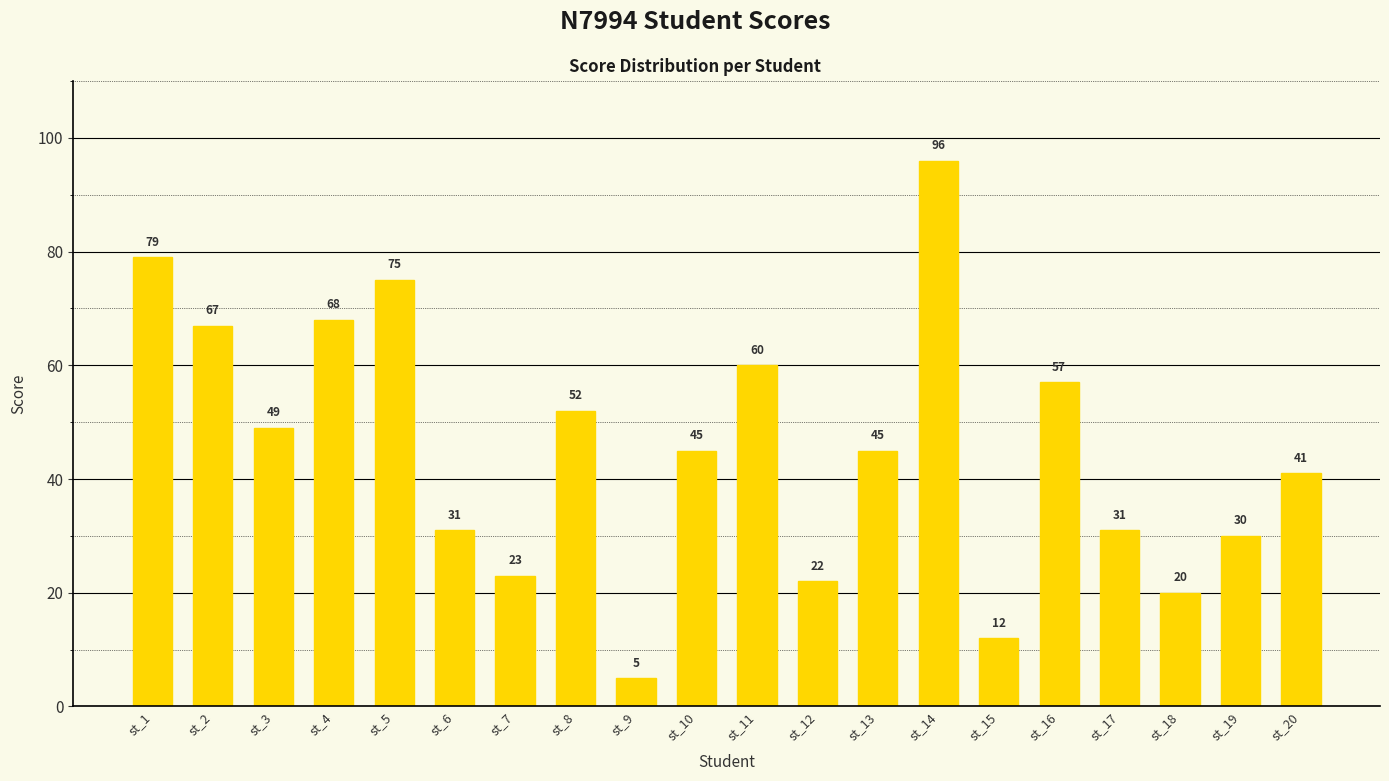

Reading right to left, list all the values displayed in this chart.

41	30	20	31	57	12	96	45	22	60	45	5	52	23	31	75	68	49	67	79